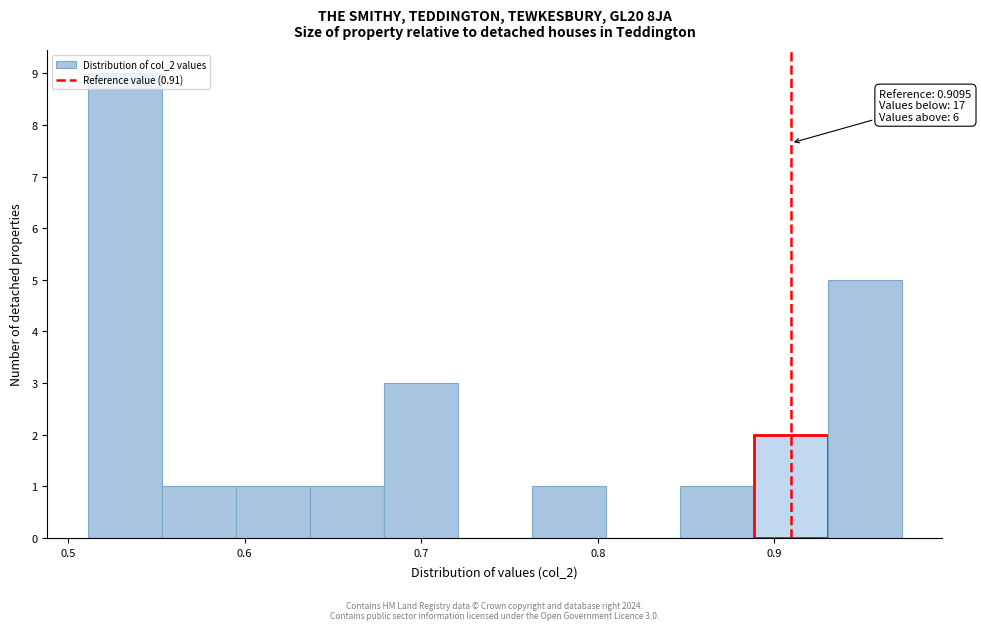

Which range on the x-axis has the tallest bar?

0.51 to 0.55